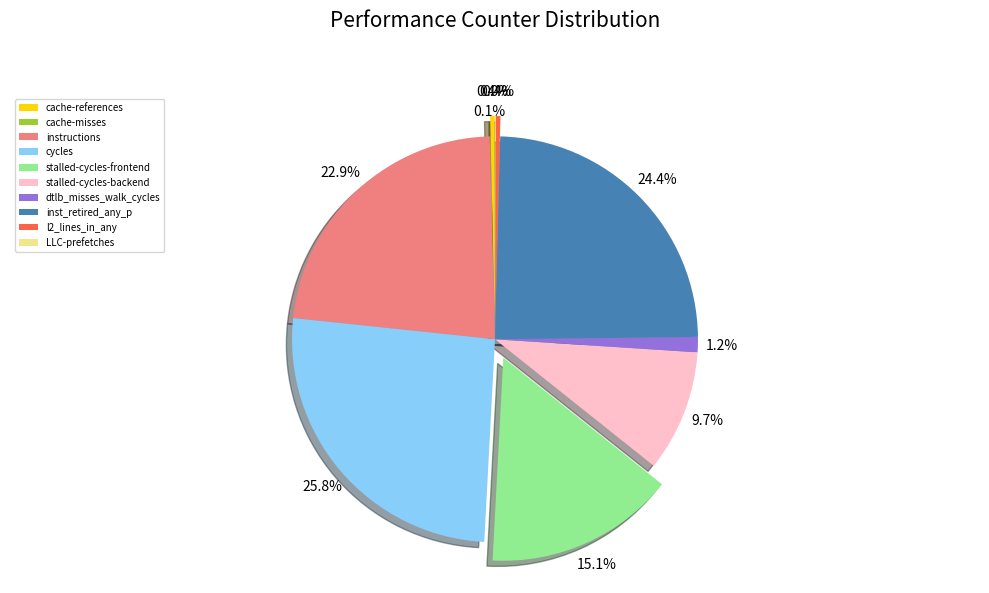

Count the number of slices in the pie.

10